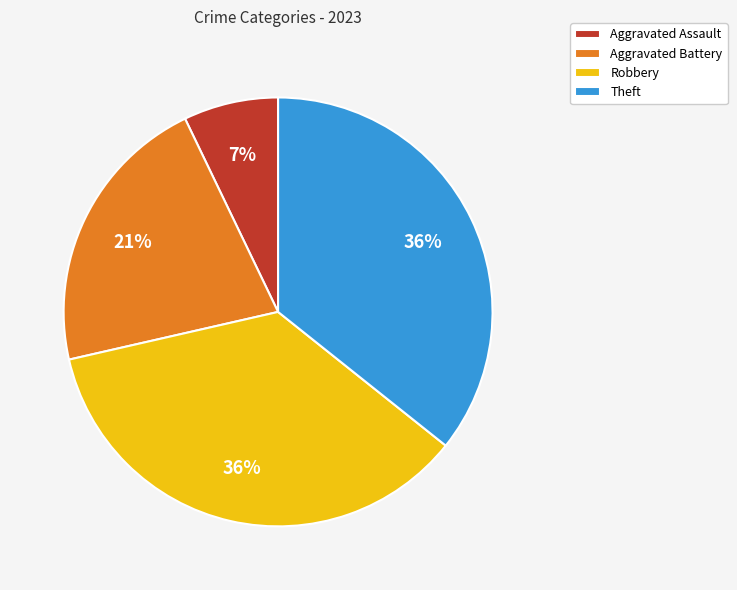

To the nearest percent, what percentage of the pie is Aggravated Battery?

21%